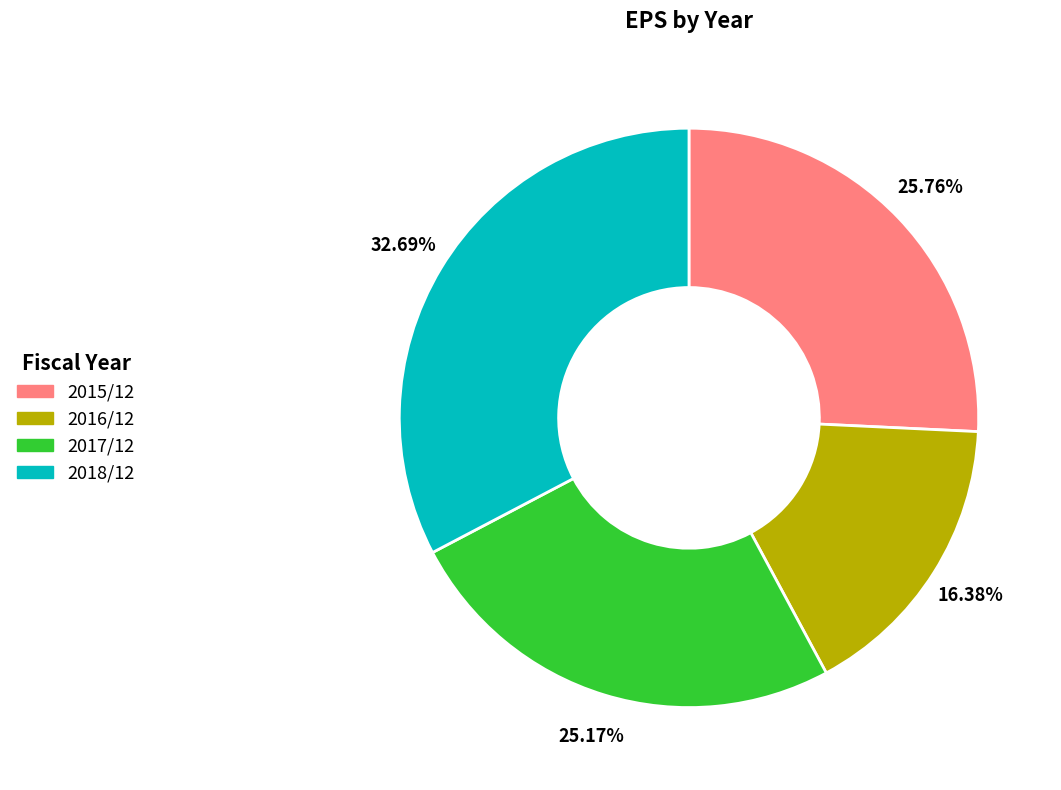

To the nearest percent, what is the average slice percentage?

25%